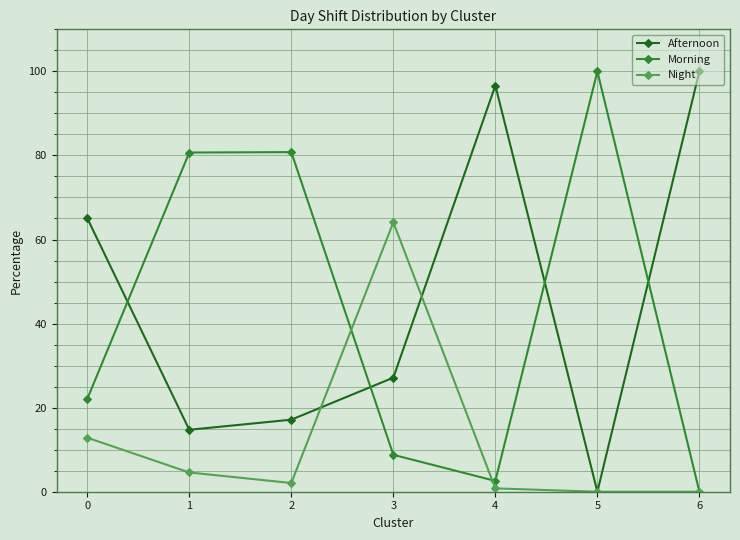

Where do Afternoon and Night first cross each other?

2 and 3